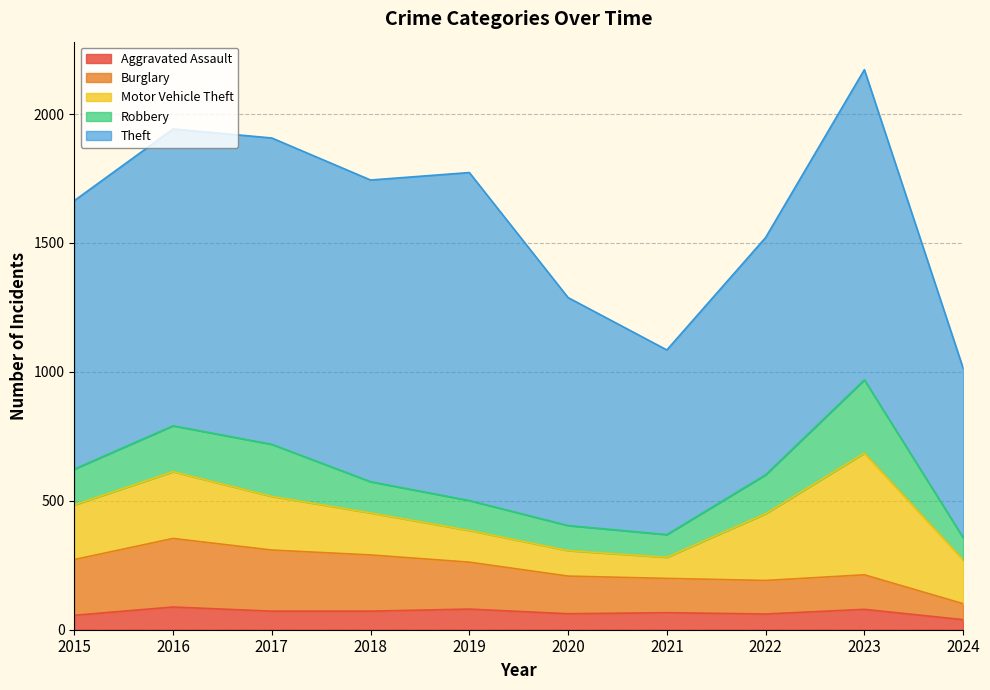

How many data points in Robbery are less than 139?

5